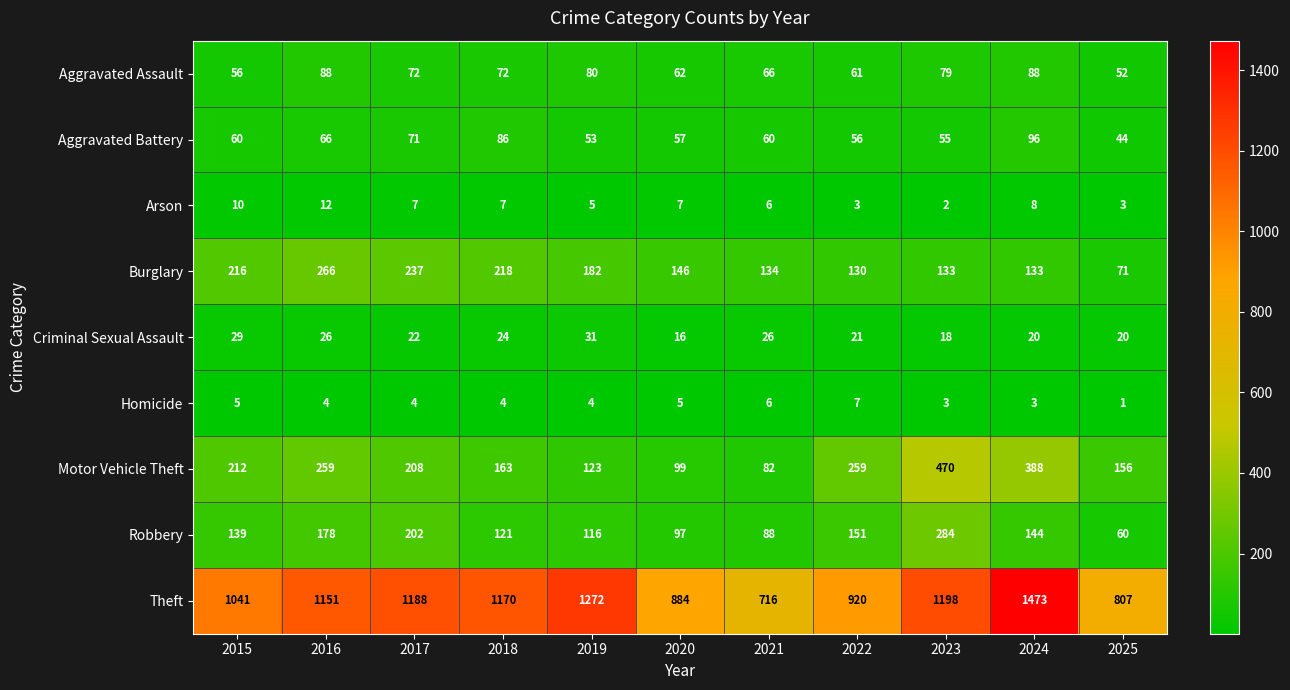

The value of Criminal Sexual Assault at 2018 is 24. True or false?

True